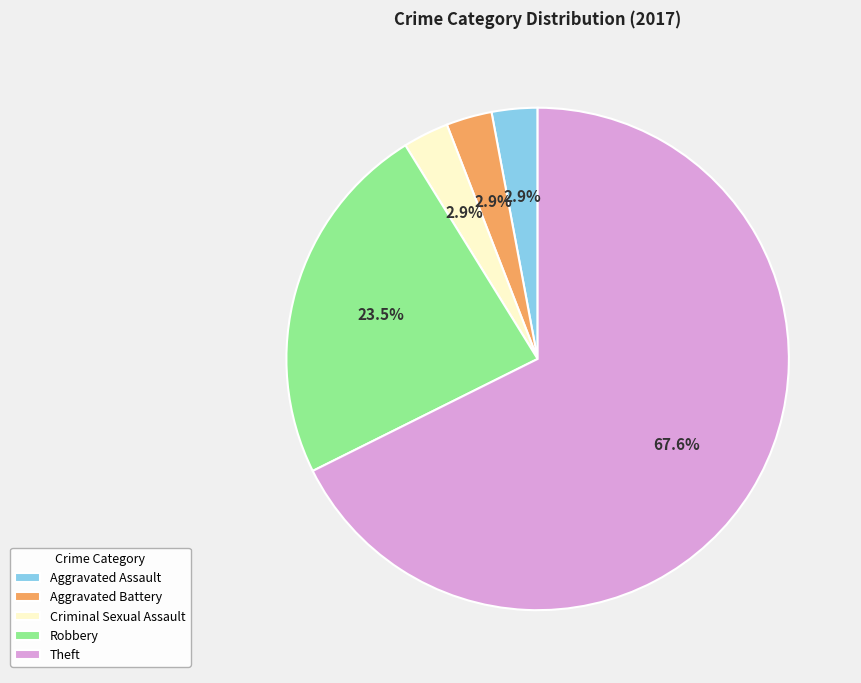

Combined, do Theft and Aggravated Assault account for over 50%?

Yes